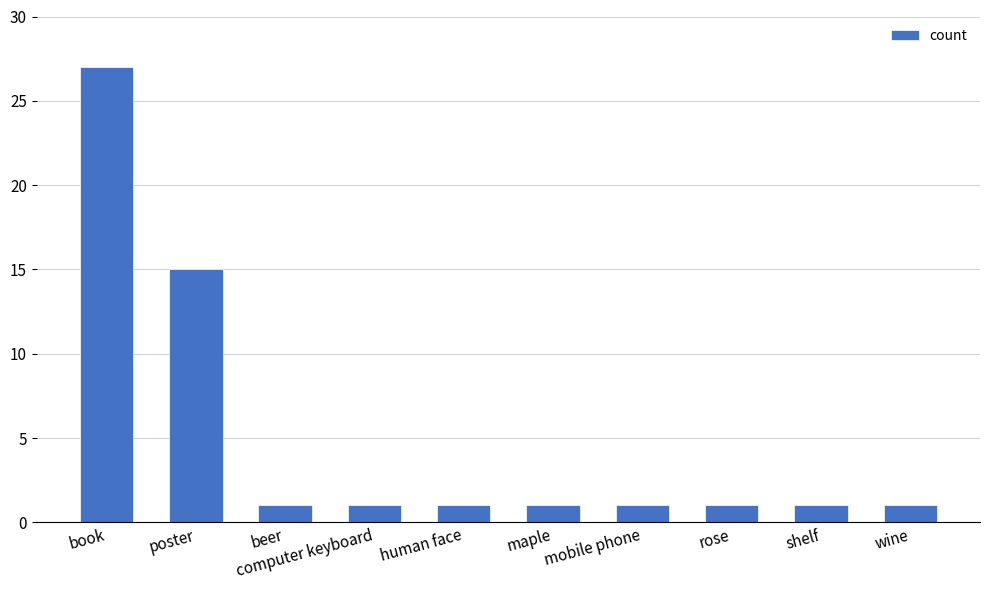

Which label corresponds to the largest value in the chart?

book